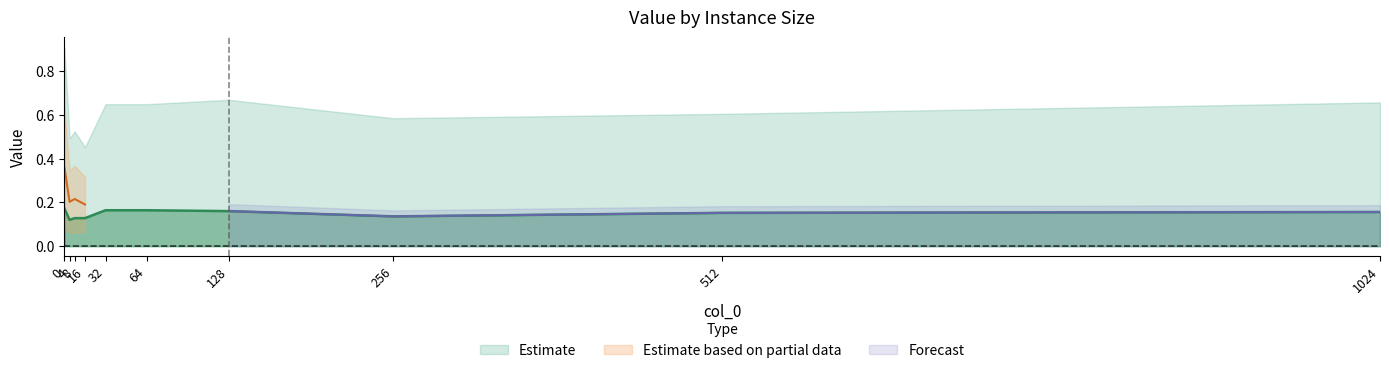

The value of standard at 64.0 is 0.2. True or false?

True